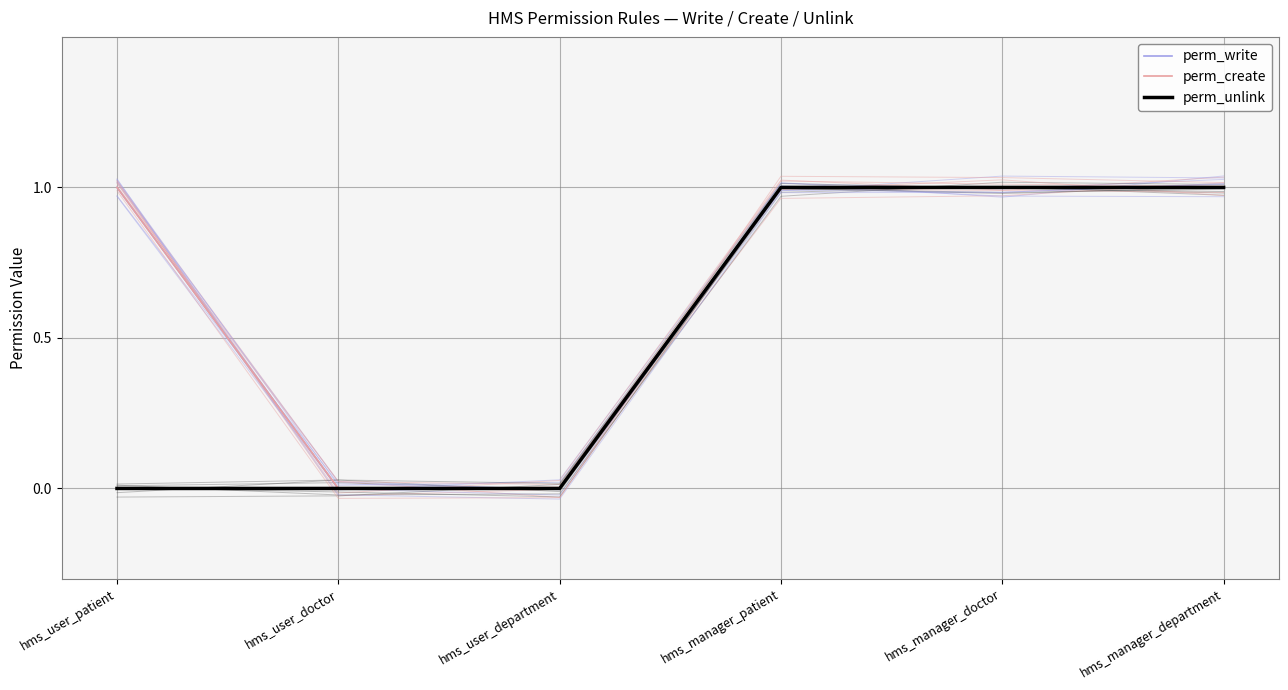

What is the difference between the maximum and second lowest values in the perm_create series?

1